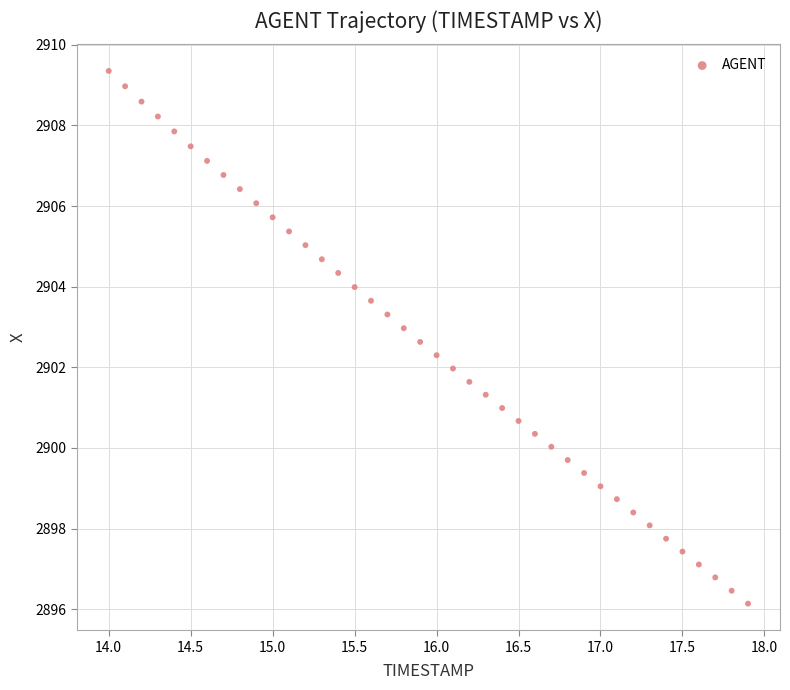

What is the range of X values (max minus min)?

3.9